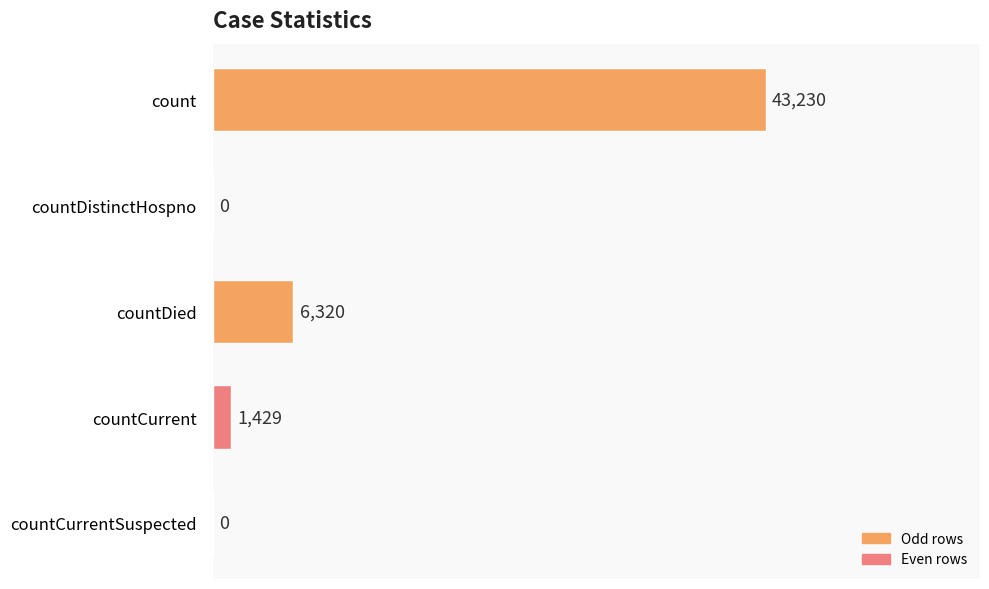

True or false: the data shows 13663 at countDistinctHospno.

False